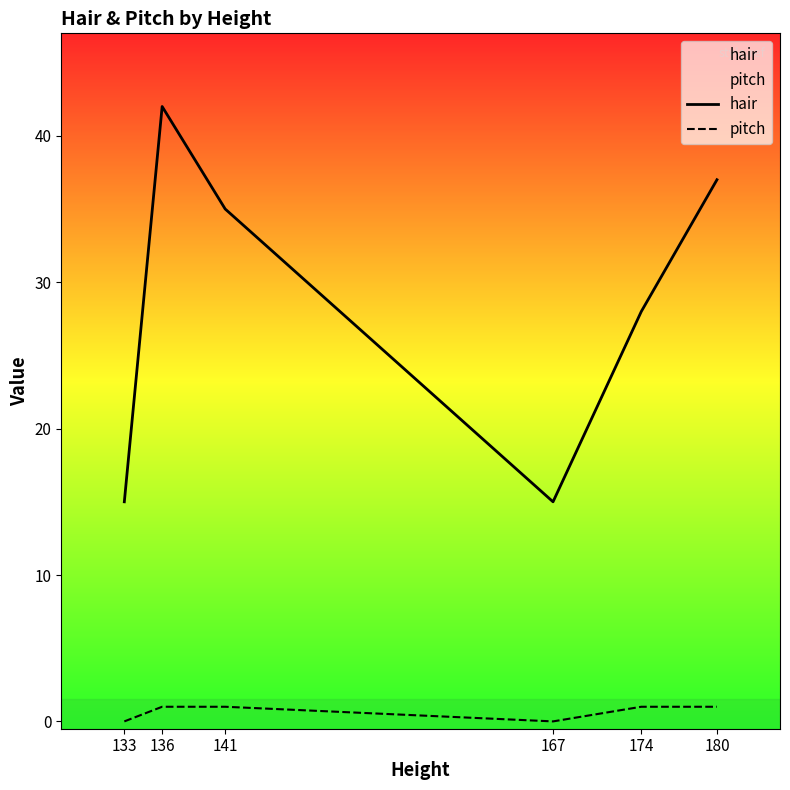

Which series has the largest range (max minus min)?

hair